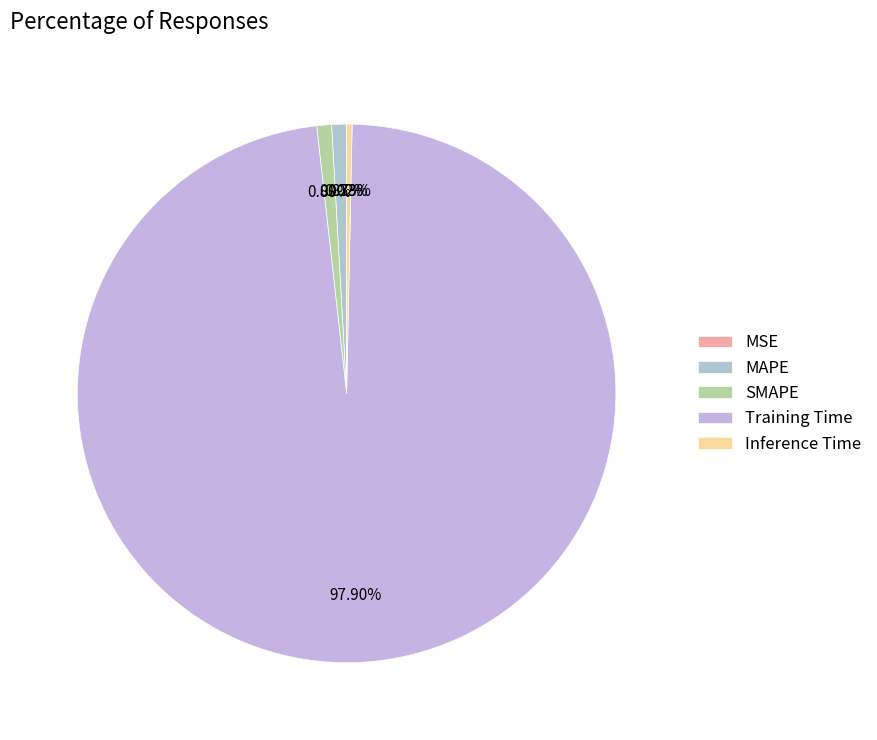

To the nearest percent, what percentage of the pie is SMAPE?

1%